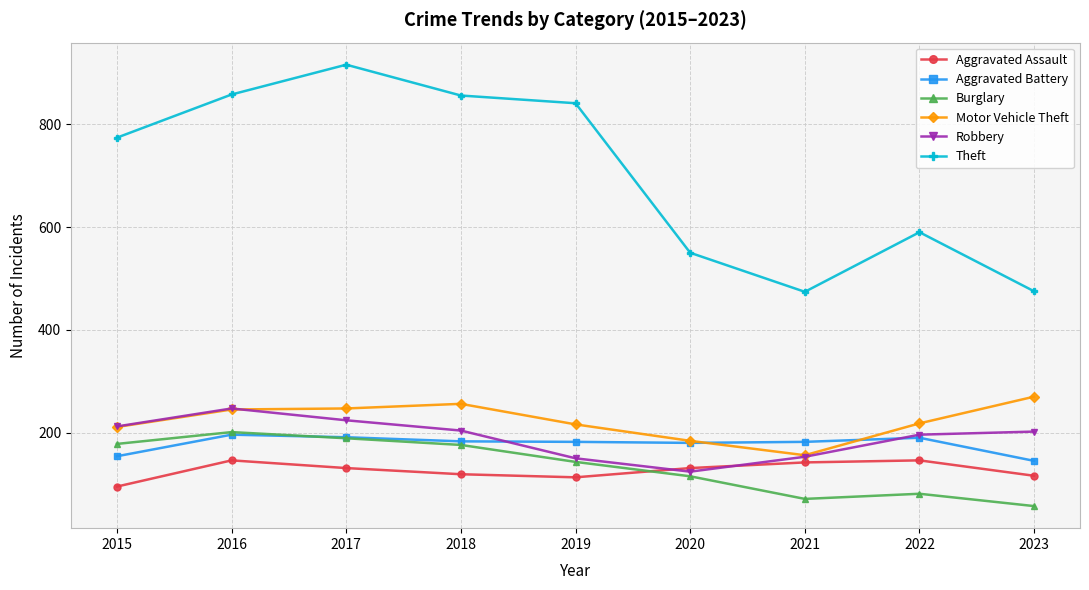

What is the value of the Robbery point at the 1st from the left?

212